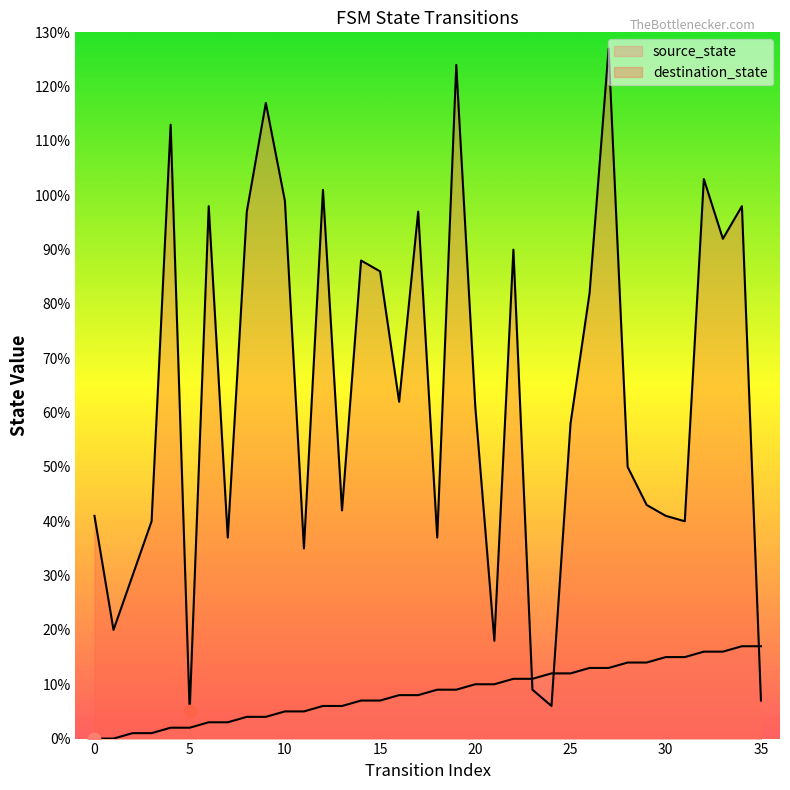

Which series reaches the maximum Y coordinate?

destination_state